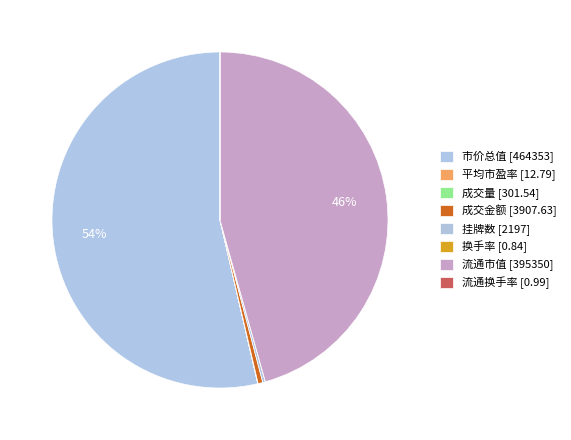

Between 换手率 and 流通换手率, which is larger?

流通换手率